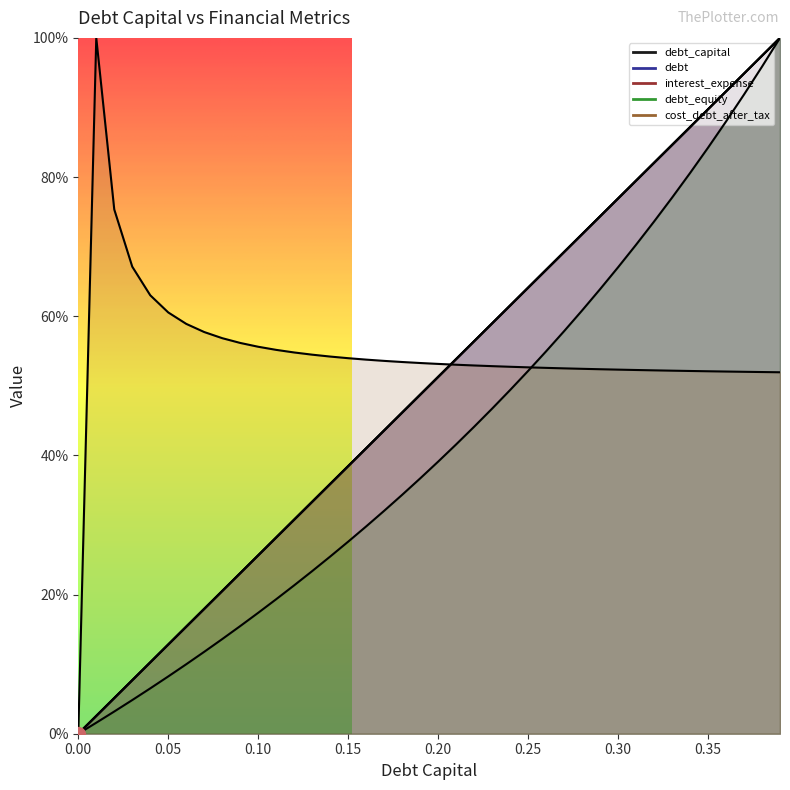

Which series reaches the maximum Y coordinate?

debt_capital